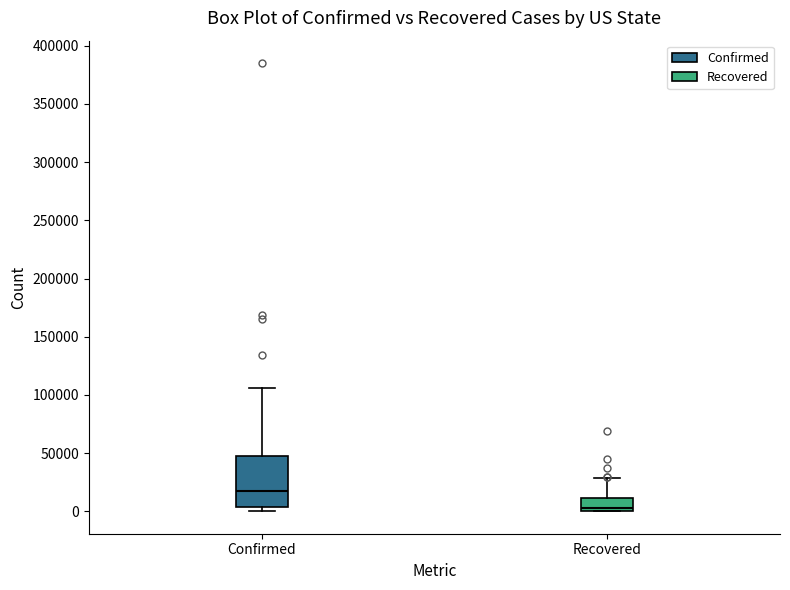

Reading left to right, transcribe this box plot: for each box, give where its median line is, the range the box spans, and where its two whiskers end, as read against the y-axis. The values are not printed on the chart, so give them approximately, as read against the axis.

Confirmed: median 15000, box 5000 to 45000, whiskers 0 to 105000
Recovered: median 5000, box 0 to 10000, whiskers 0 to 30000